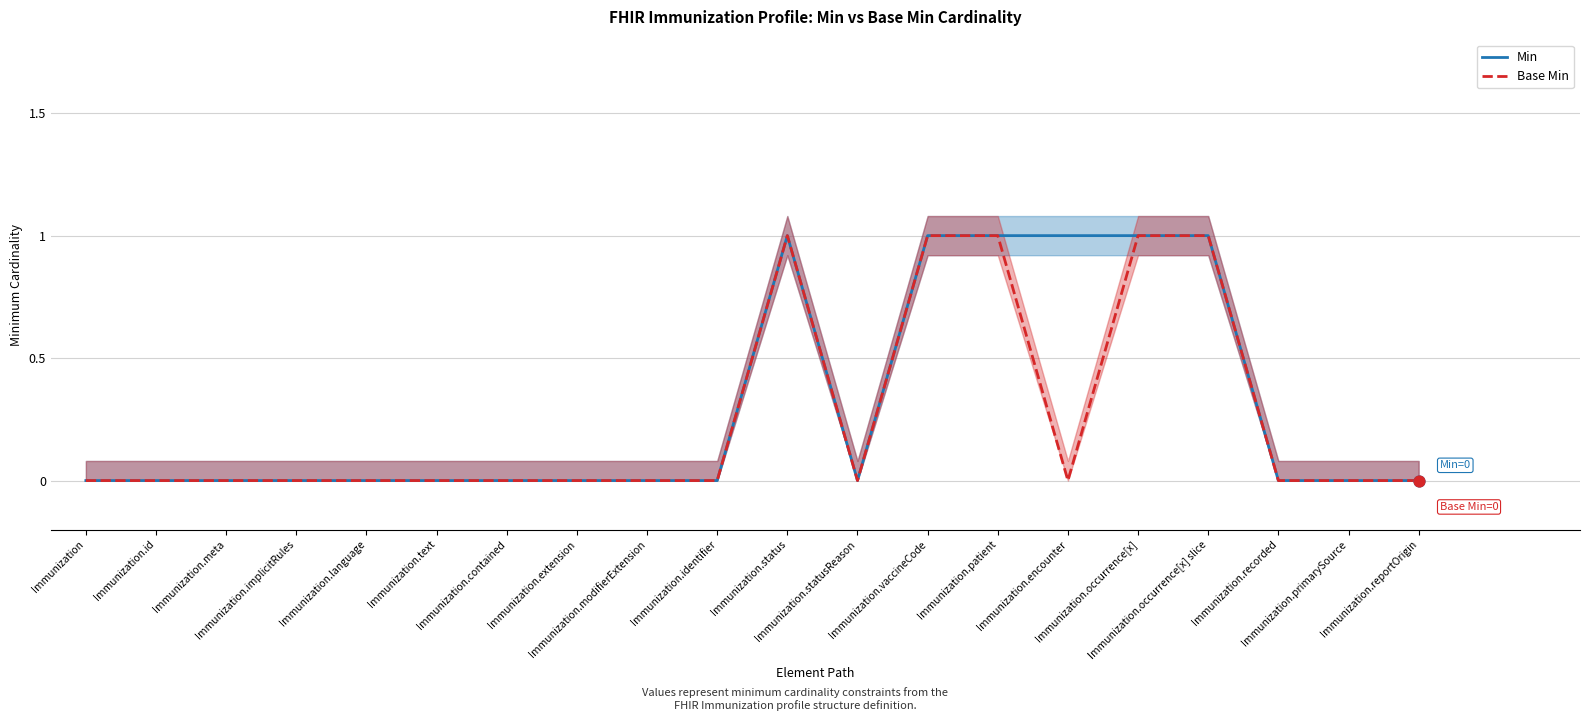

Which series has the largest Y range (max minus min)?

Min